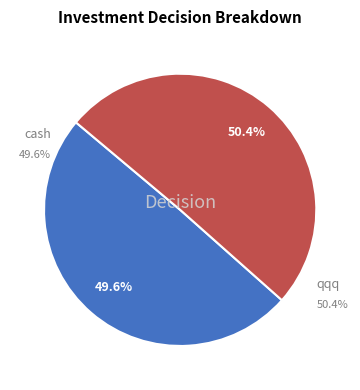

Count the number of slices in the pie.

2